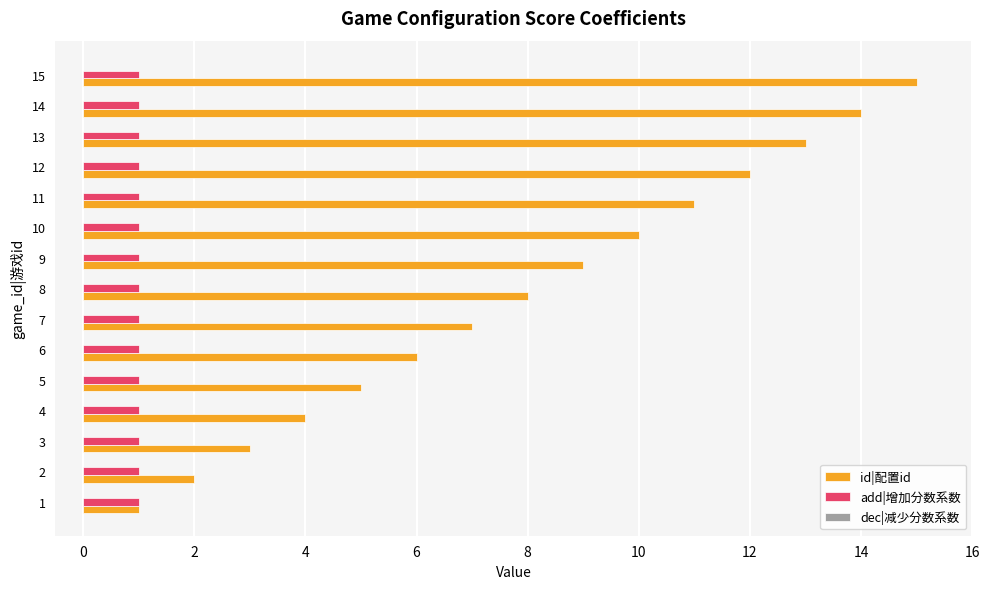

What is the average value of the id|配置id series?

8